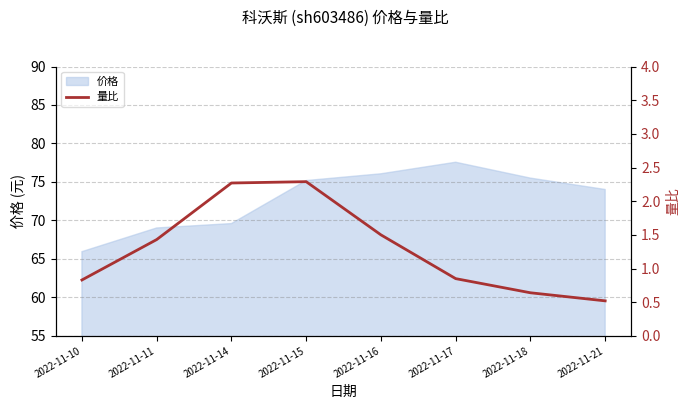

The chart shows a value of 1.1 at 2022-11-18. True or false?

False